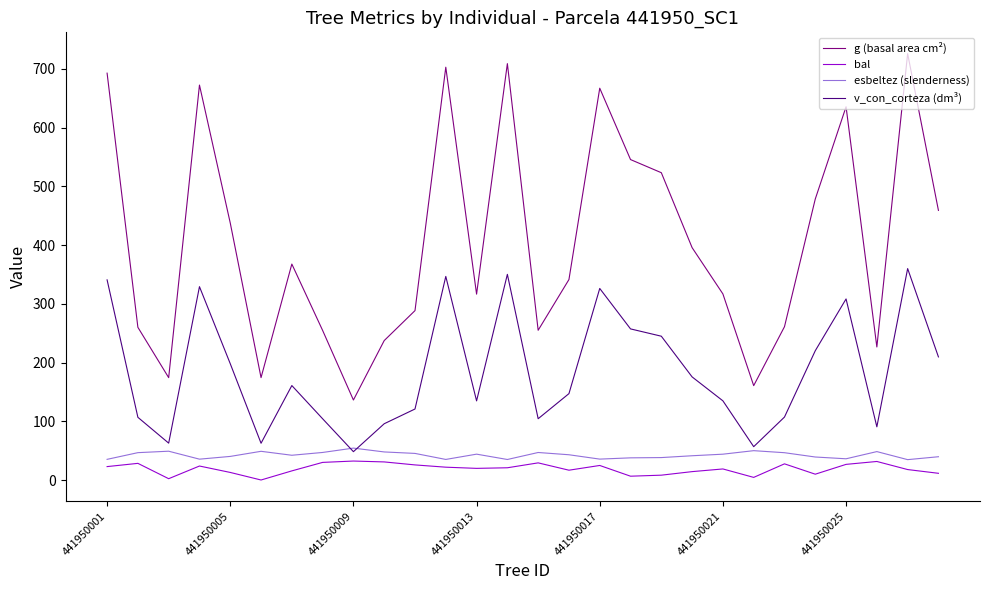

Which series has the largest range (max minus min)?

g (basal area cm²)